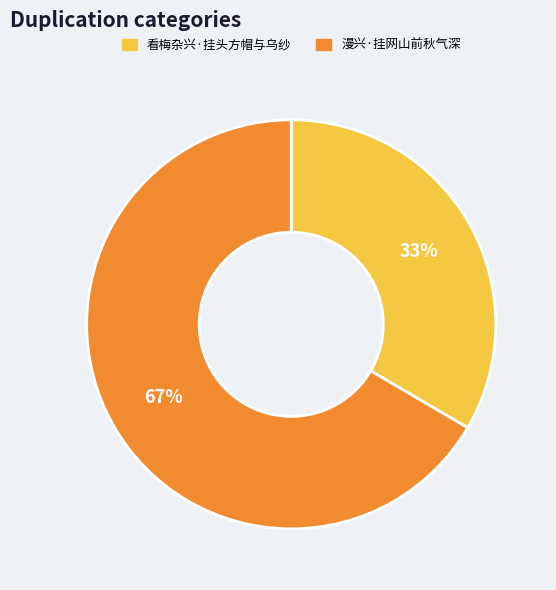

Which slice represents more than half of the pie?

漫兴·挂网山前秋气深